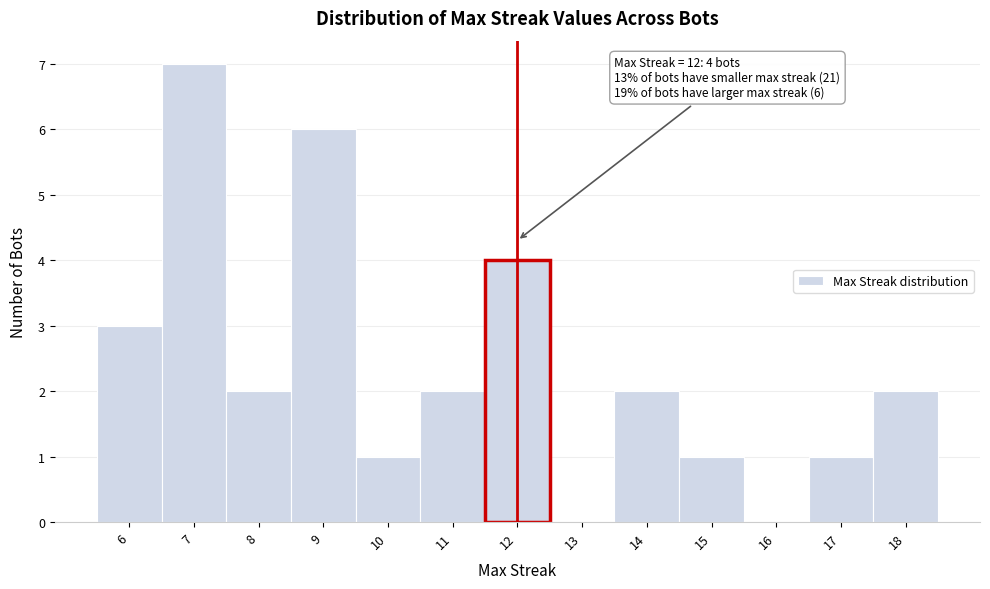

Over which range of the x-axis is the bar tallest?

6.5 to 7.5